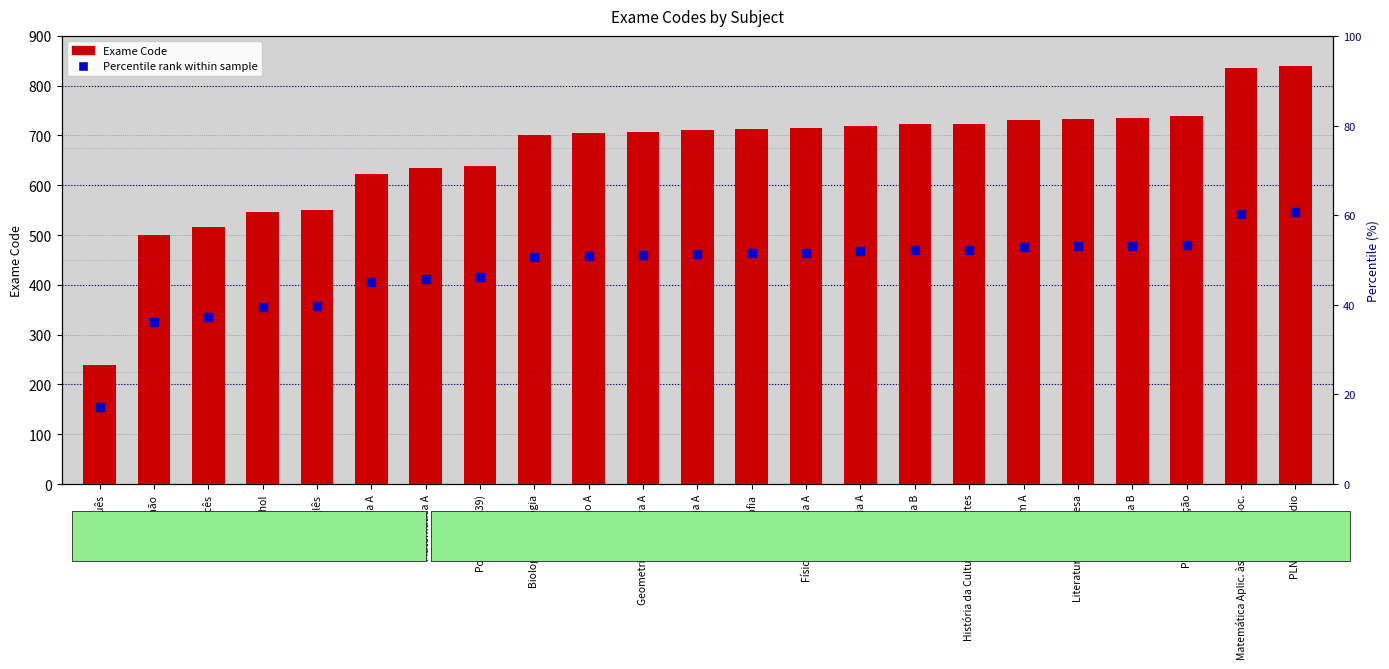

What are all the series names shown in the legend?

Exame Code, Percentile rank within sample